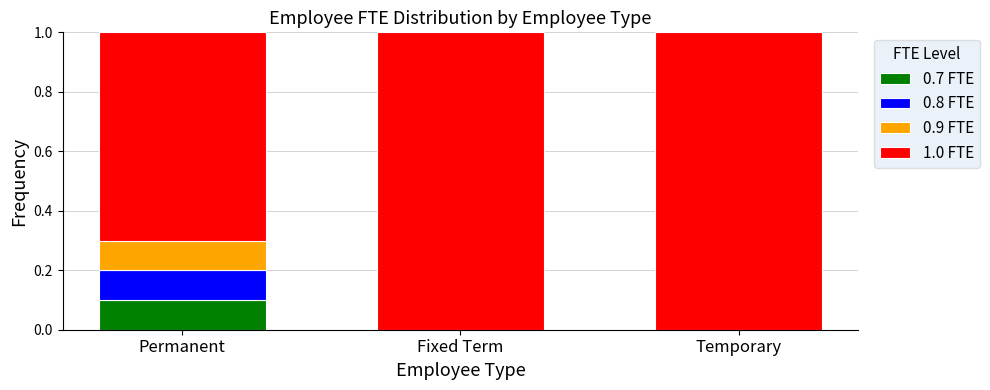

What is the total value across all series at Permanent?

1.0